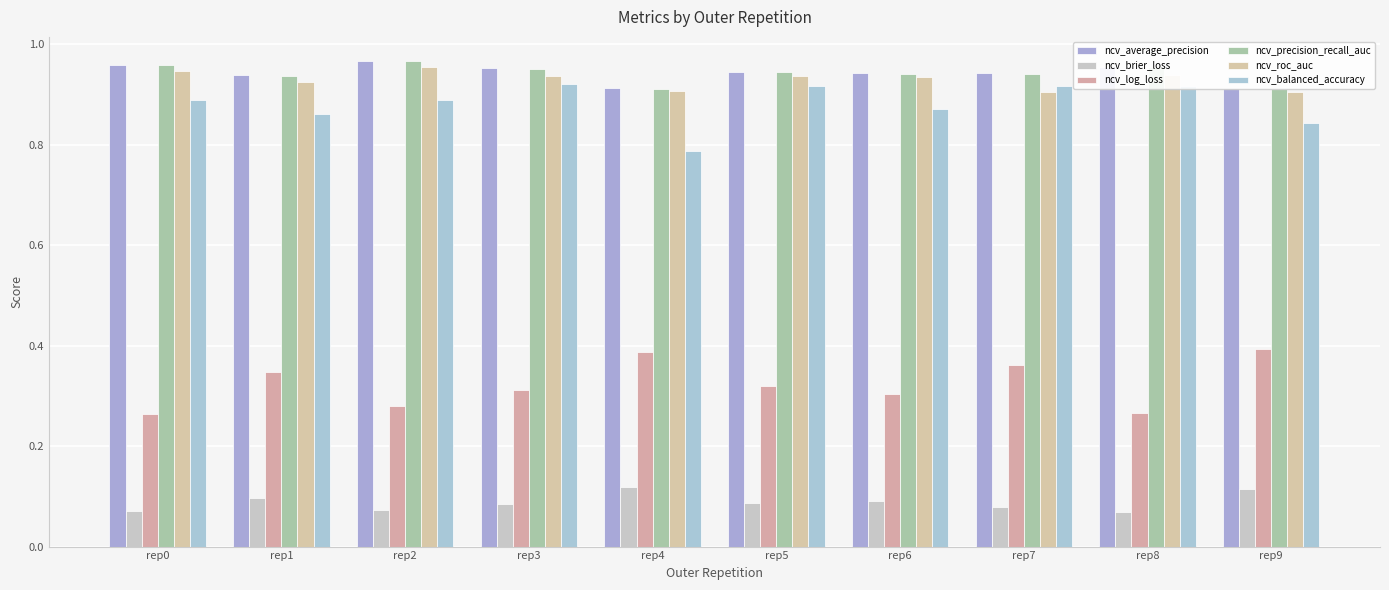

What is the difference between the highest and lowest values at rep4?

0.8